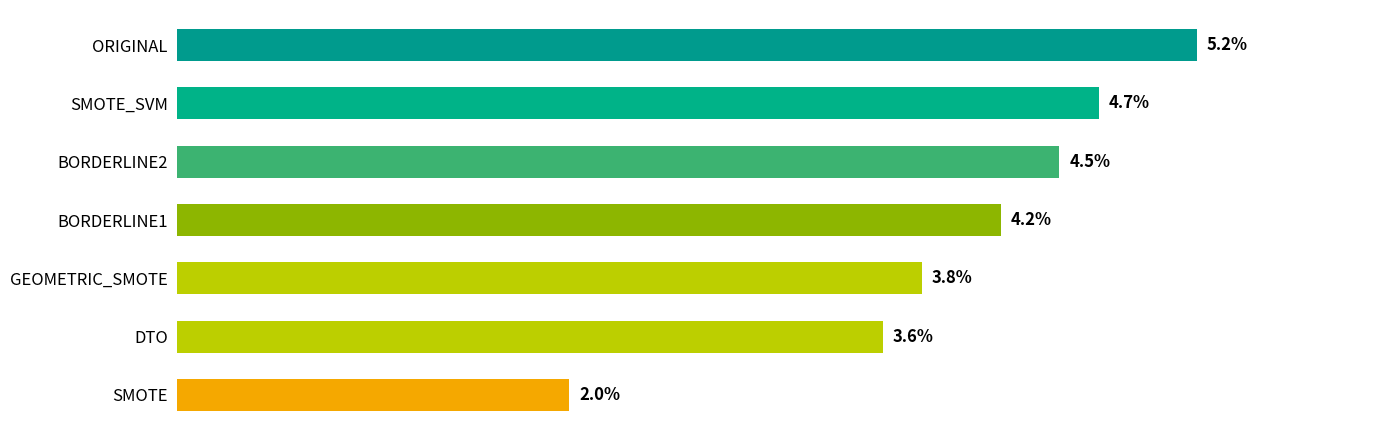

Between SMOTE and DTO, which is larger?

DTO